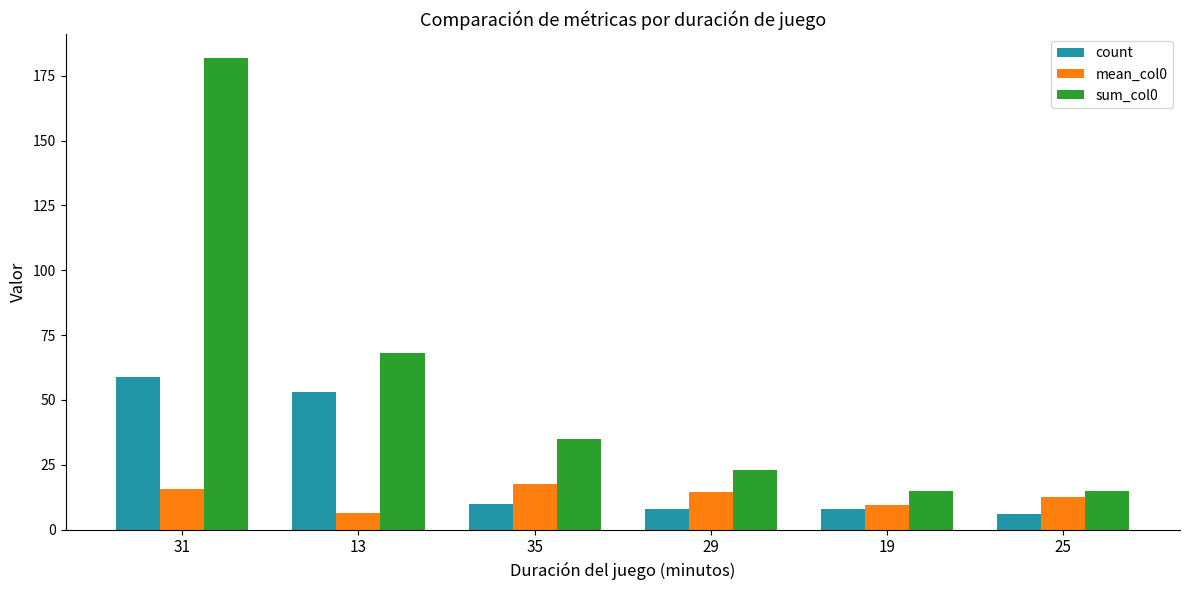

What is the label of the 6th bar from the right?

31